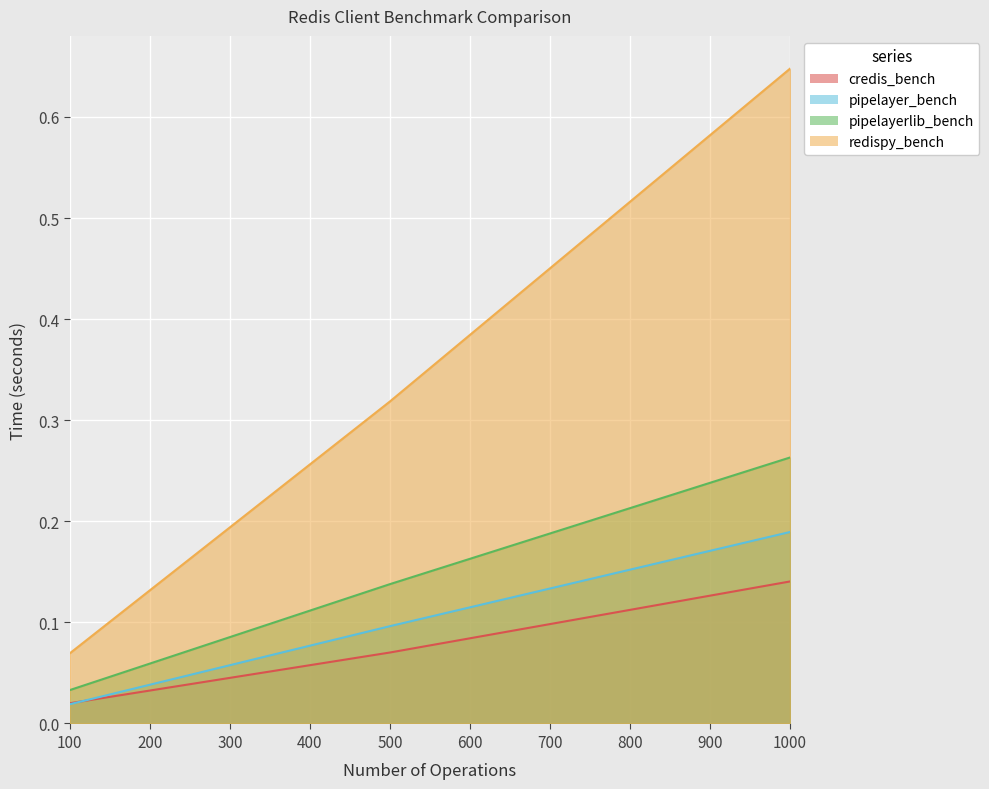

What is the difference between the highest and lowest values at 1000?

0.5